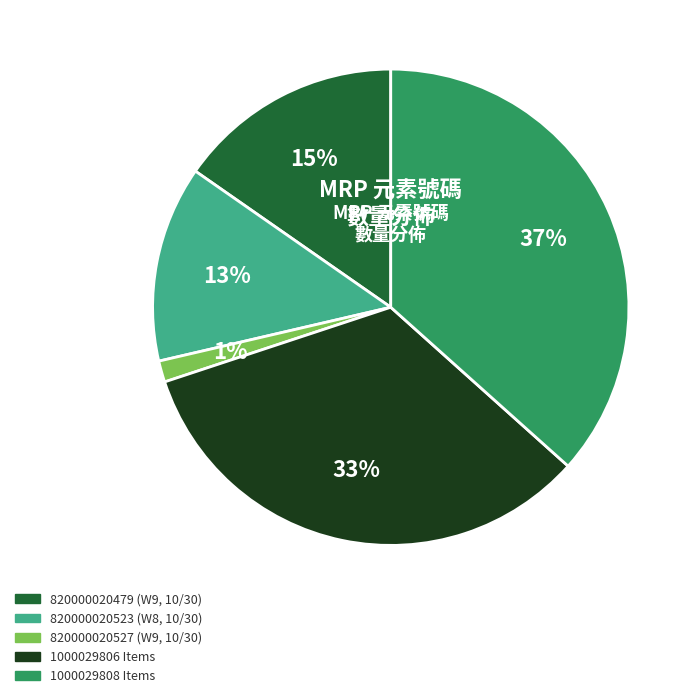

Combined, do 820000020523 (W8, 10/30) and 820000020527 (W9, 10/30) account for over 50%?

No